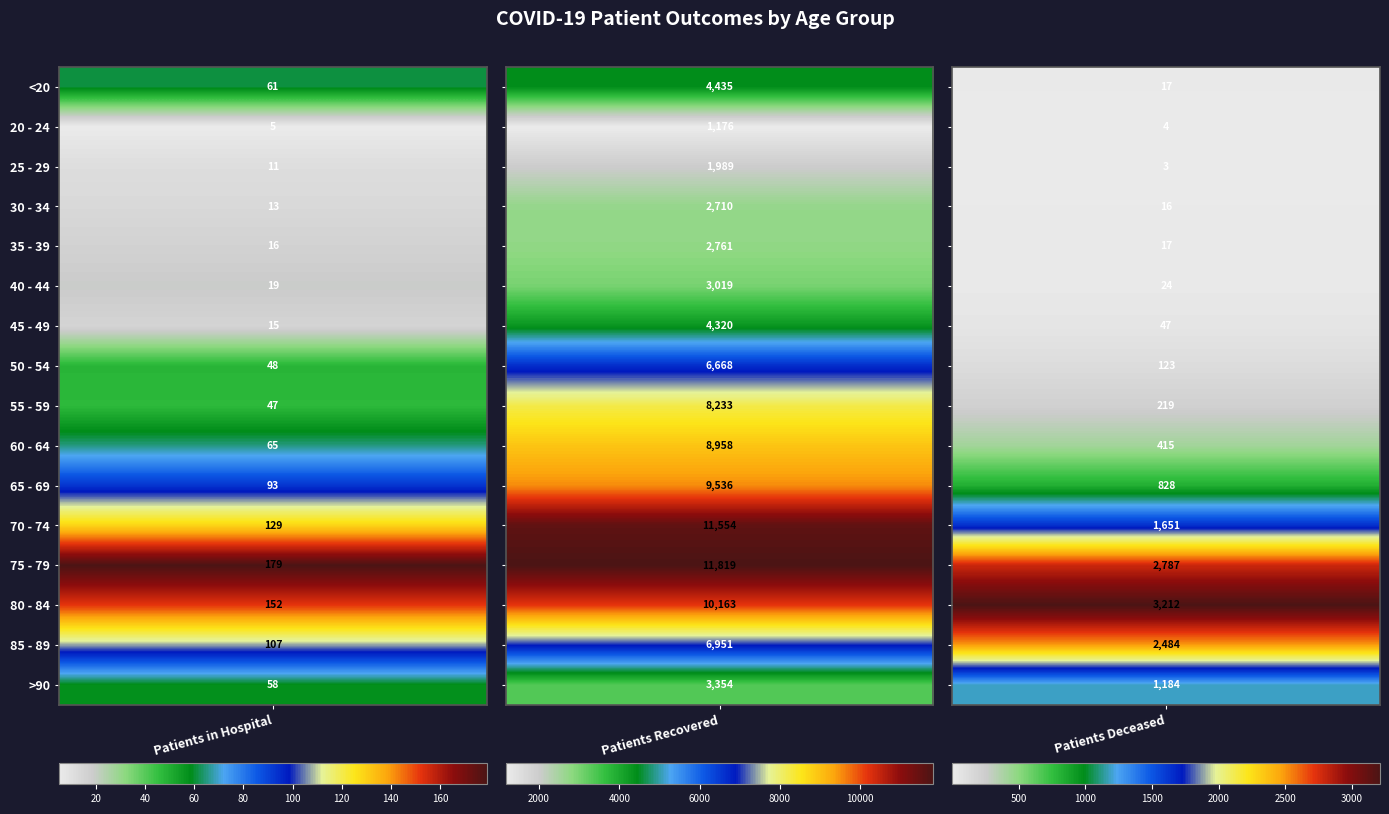

Reading right to left, transcribe all the data shown in this chart.

<20: 2=17	1=4435	0=61
20 - 24: 2=4	1=1176	0=5
25 - 29: 2=3	1=1989	0=11
30 - 34: 2=16	1=2710	0=13
35 - 39: 2=17	1=2761	0=16
40 - 44: 2=24	1=3019	0=19
45 - 49: 2=47	1=4320	0=15
50 - 54: 2=123	1=6668	0=48
55 - 59: 2=219	1=8233	0=47
60 - 64: 2=415	1=8958	0=65
65 - 69: 2=828	1=9536	0=93
70 - 74: 2=1651	1=11554	0=129
75 - 79: 2=2787	1=11819	0=179
80 - 84: 2=3212	1=10163	0=152
85 - 89: 2=2484	1=6951	0=107
>90: 2=1184	1=3354	0=58